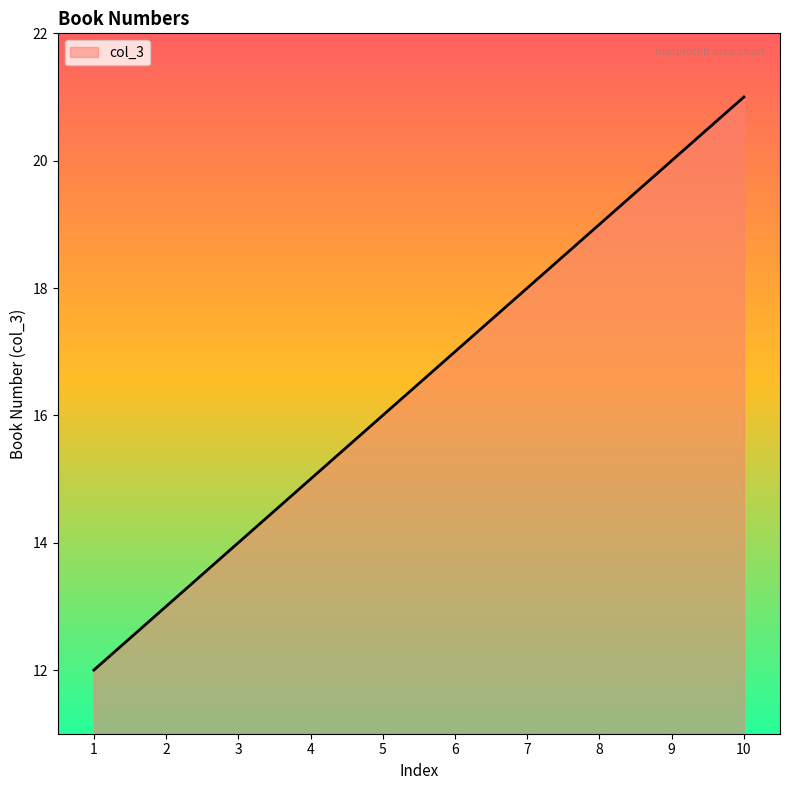

True or false: the data shows 29 at 10.

False